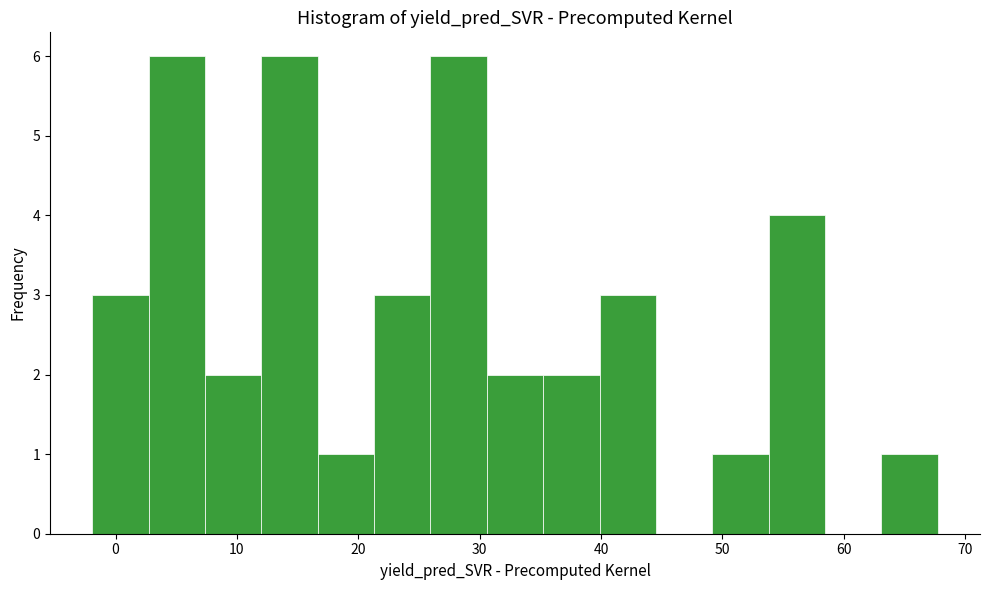

What is the height of the bar covering 63 to 68 on the x-axis? Neither the bar edges nor the heights are printed on the chart, so give them approximately, as read against the axes.

1